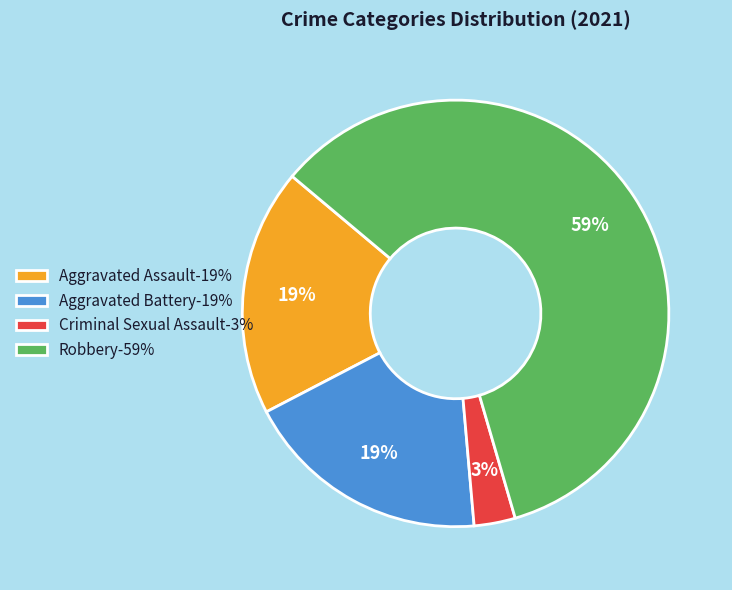

True or false: Aggravated Assault accounts for 19% of the total.

True